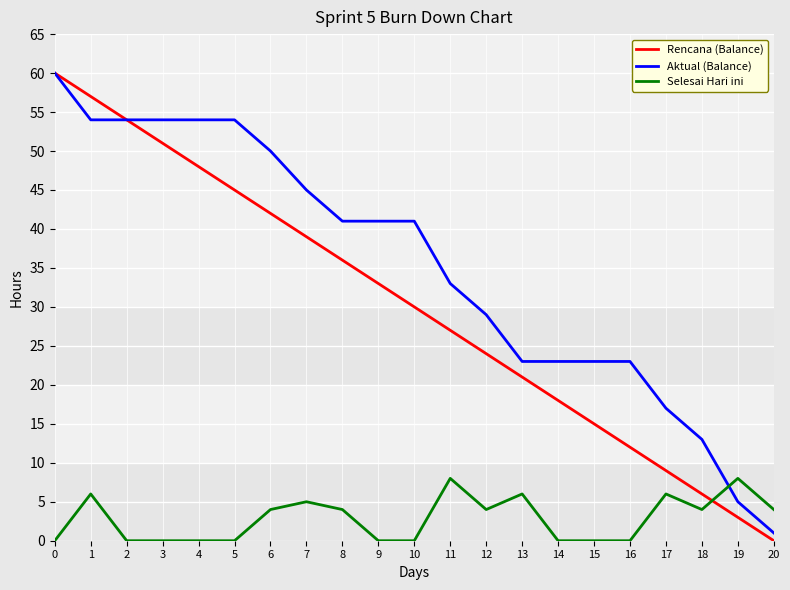

Does the chart have visible grid lines?

Yes